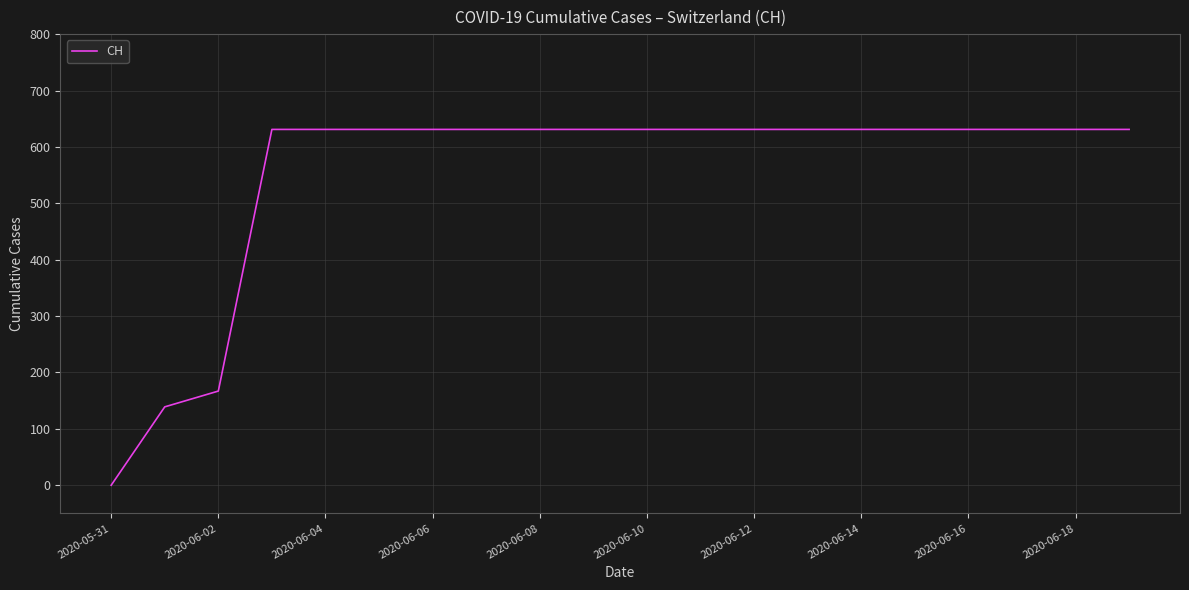

How many lines are shown in the chart?

1